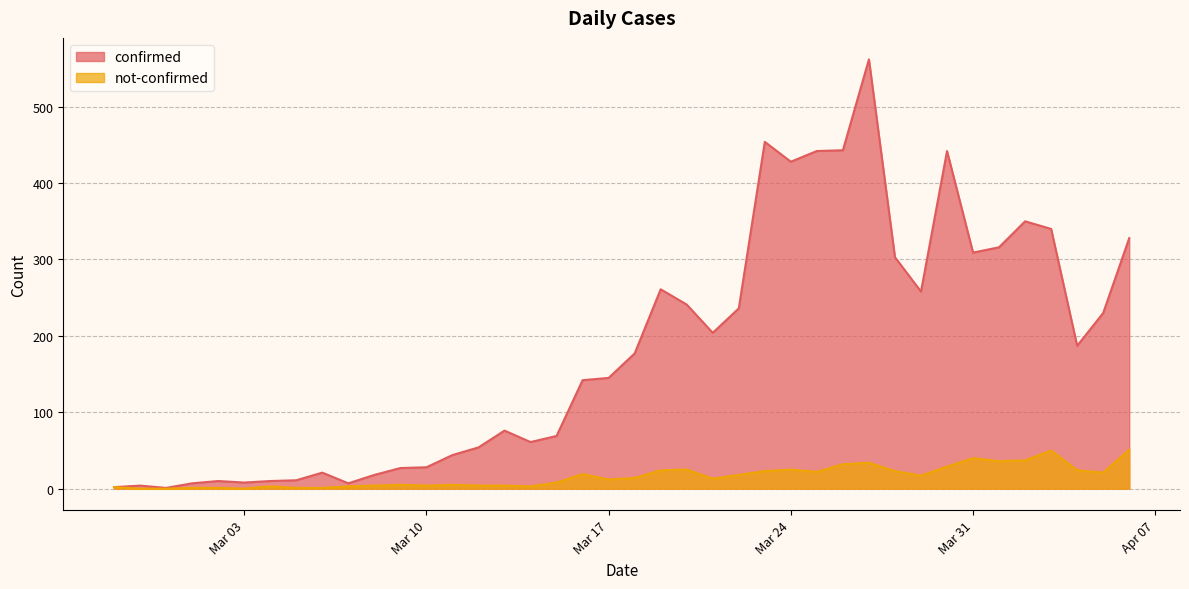

Does the chart display data point markers on the line(s)?

No